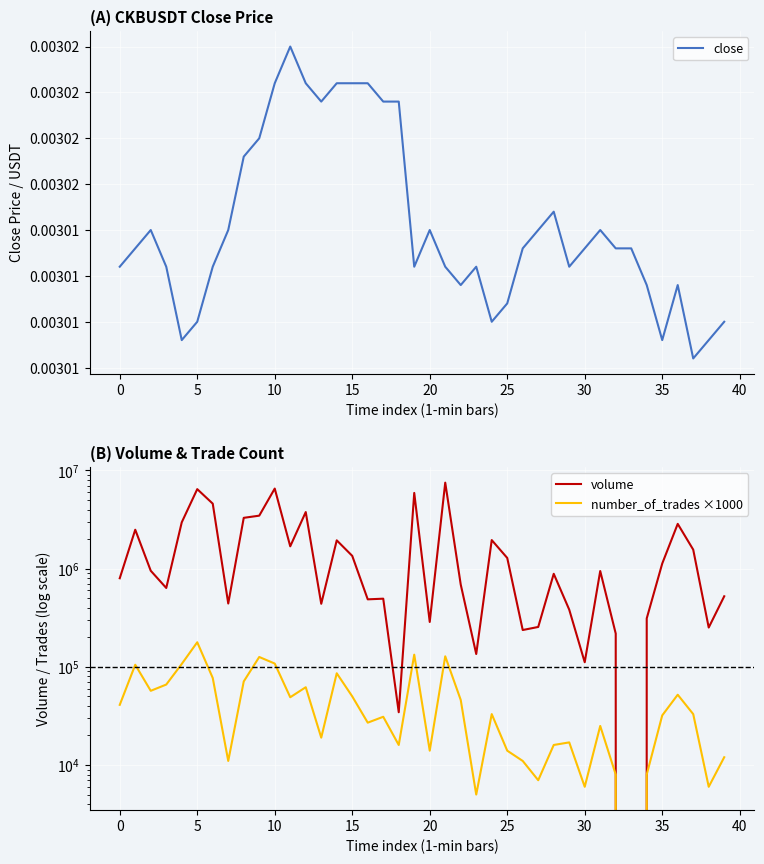

Reading left to right, list all the values displayed in this chart.

close: 0.0	0.0	0.0	0.0	0.0	0.0	0.0	0.0	0.0	0.0	0.0	0.0	0.0	0.0	0.0	0.0	0.0	0.0	0.0	0.0	0.0	0.0	0.0	0.0	0.0	0.0	0.0	0.0	0.0	0.0	0.0	0.0	0.0	0.0	0.0	0.0	0.0	0.0	0.0	0.0
volume: 798533.0	2492298.0	952194.0	635857.0	2965222.0	6456859.0	4594787.0	441770.0	3294407.0	3467172.0	6544564.0	1689015.0	3772333.0	438648.0	1943593.0	1350037.0	487063.0	494600.0	34482.0	5909630.0	286524.0	7518473.0	688900.0	135065.0	1955553.0	1285763.0	237173.0	254844.0	886695.0	382444.0	111355.0	946205.0	218275.0	0.0	311441.0	1126800.0	2859241.0	1561835.0	251454.0	523302.0
number_of_trades ×1000: 41000.0	105000.0	57000.0	66000.0	107000.0	178000.0	77000.0	11000.0	71000.0	126000.0	108000.0	49000.0	62000.0	19000.0	86000.0	50000.0	27000.0	31000.0	16000.0	133000.0	14000.0	128000.0	46000.0	5000.0	33000.0	14000.0	11000.0	7000.0	16000.0	17000.0	6000.0	25000.0	8000.0	0.0	8000.0	32000.0	52000.0	33000.0	6000.0	12000.0